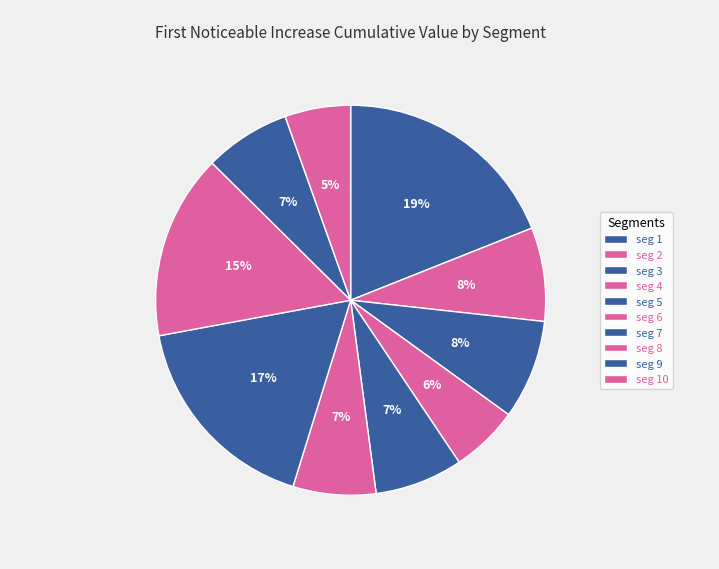

Count the number of slices in the pie.

10